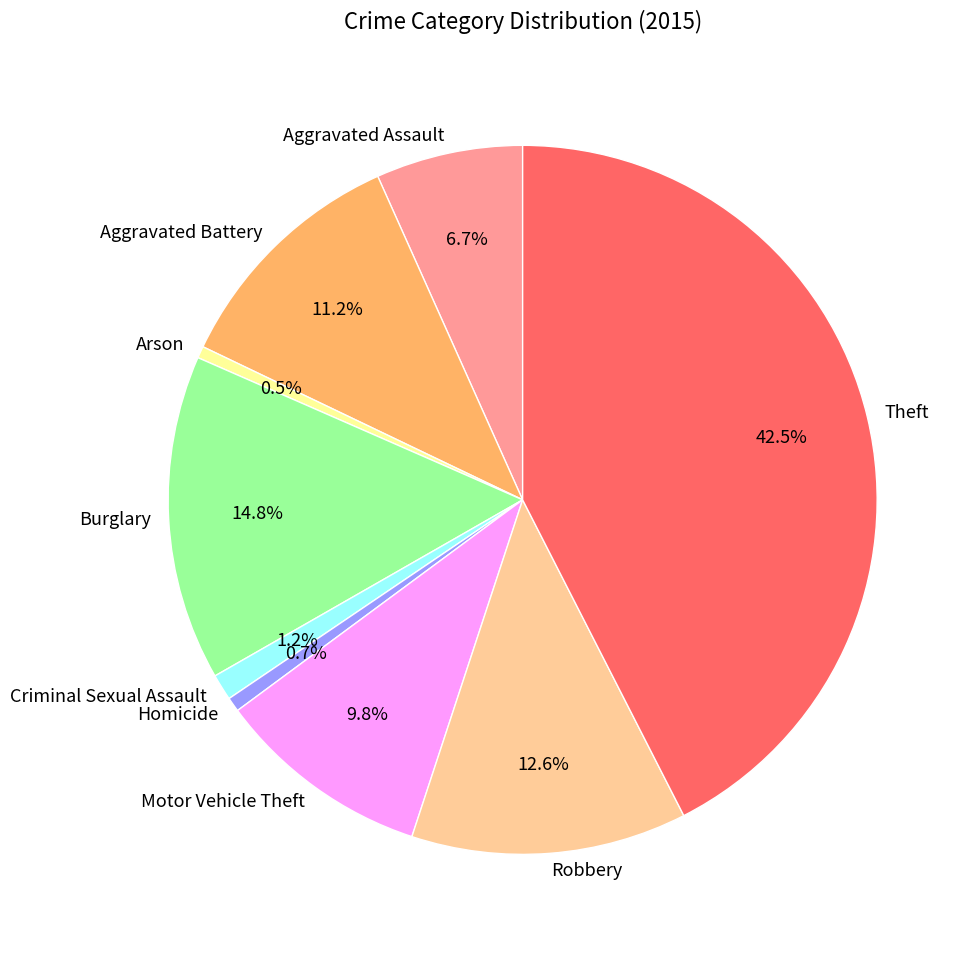

Is it true that Aggravated Assault is 7% of the pie?

True